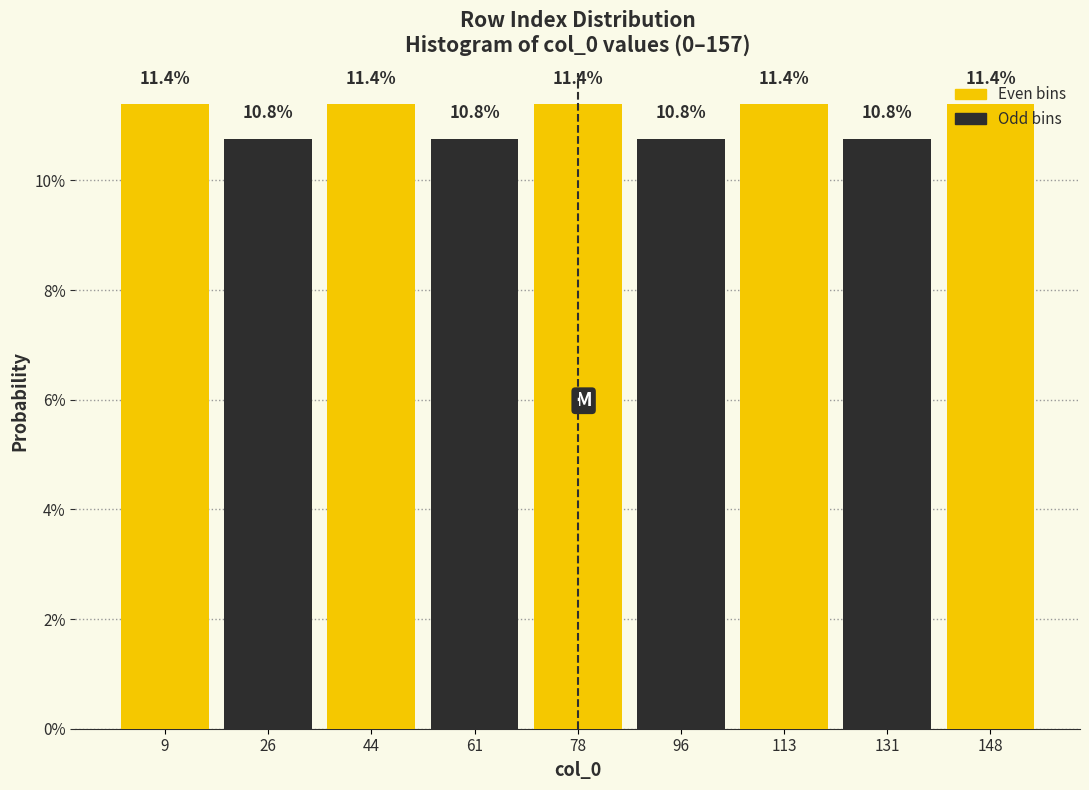

Reading left to right, list every bar in this chart as the range it spans on the x-axis followed by its height. The bar edges are not printed on the chart, so give them approximately, as read against the axis.

0 to 18: 11.4
18 to 34: 10.8
34 to 52: 11.4
52 to 70: 10.8
70 to 88: 11.4
88 to 104: 10.8
104 to 122: 11.4
122 to 140: 10.8
140 to 158: 11.4